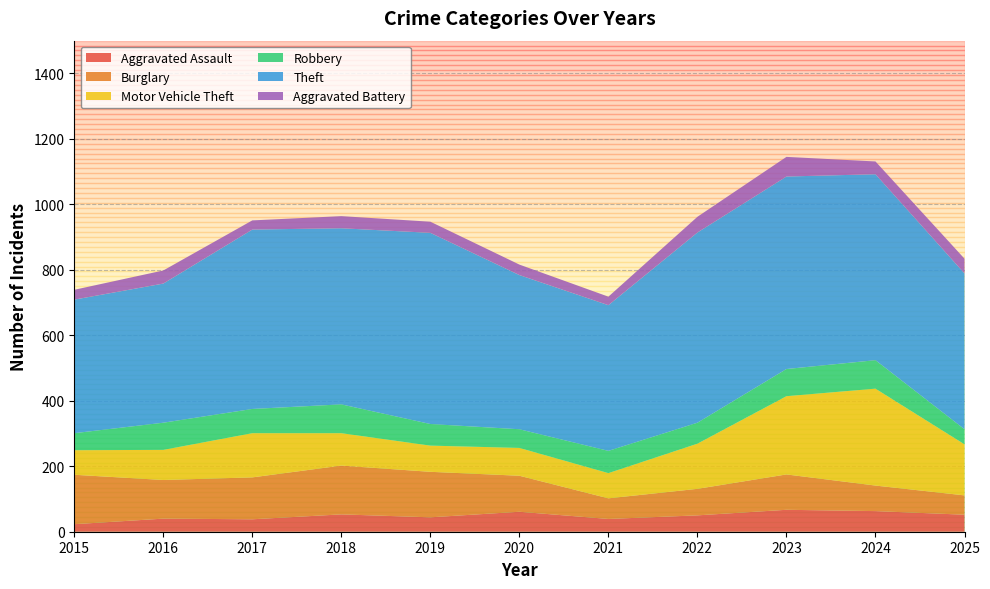

Reading left to right, what are all the values shown in this chart?

Aggravated Assault: 23	40	38	53	44	61	39	50	67	63	52
Burglary: 151	118	128	149	139	110	63	81	108	78	59
Motor Vehicle Theft: 75	92	135	99	80	85	77	138	239	296	156
Robbery: 52	83	74	88	66	57	68	64	83	87	46
Theft: 408	425	548	538	584	471	445	581	588	568	476
Aggravated Battery: 30	40	28	37	34	32	26	48	60	39	45